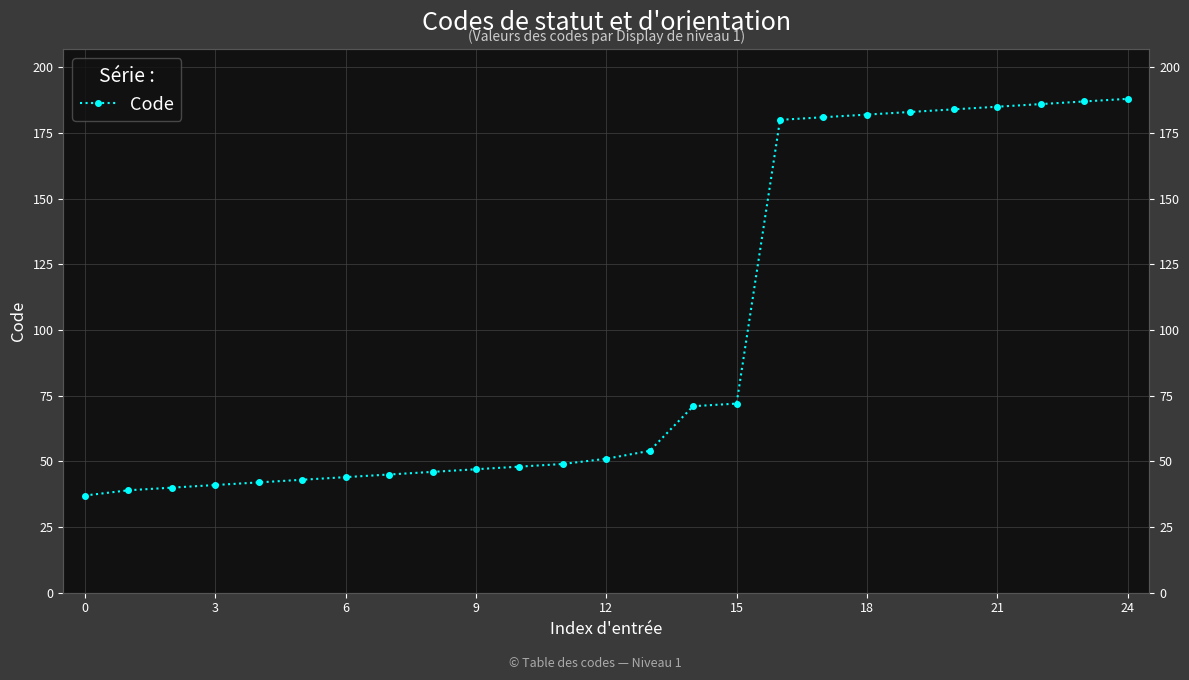

Which has a higher value, 15 or 23?

23